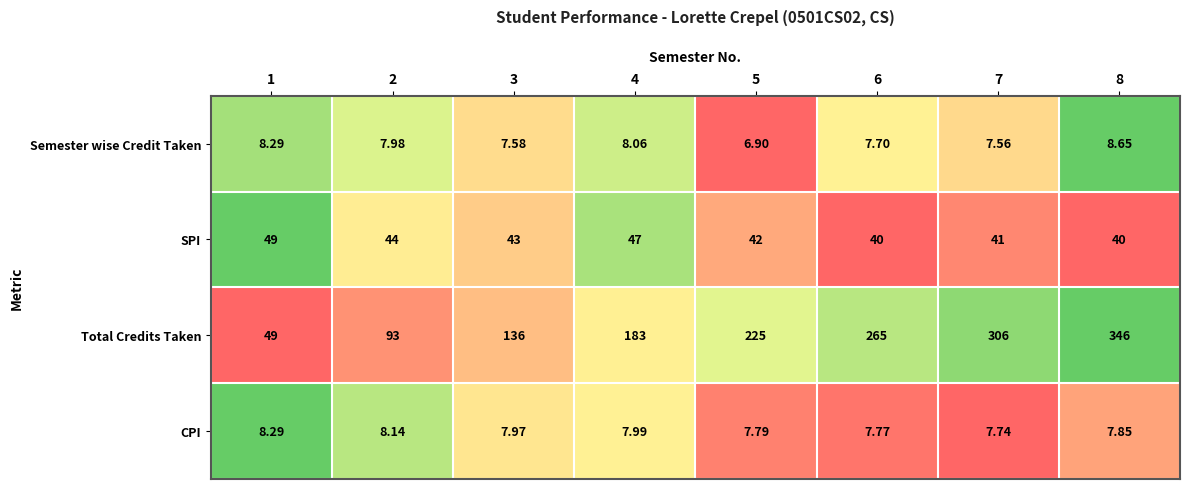

Which series has the largest total across all categories?

Total Credits Taken